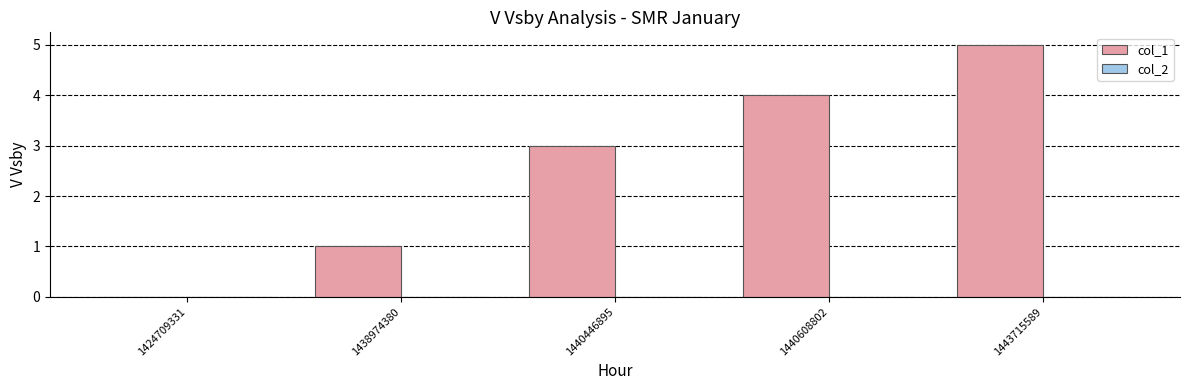

Between 1424709331 and 1438974380, which is larger?

1438974380